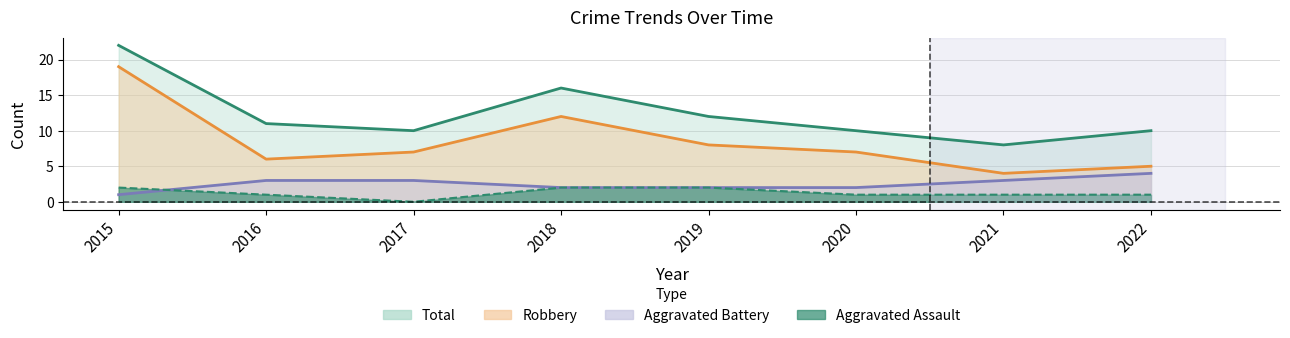

True or false: Aggravated Battery has more than 2 points higher than both neighbors.

False